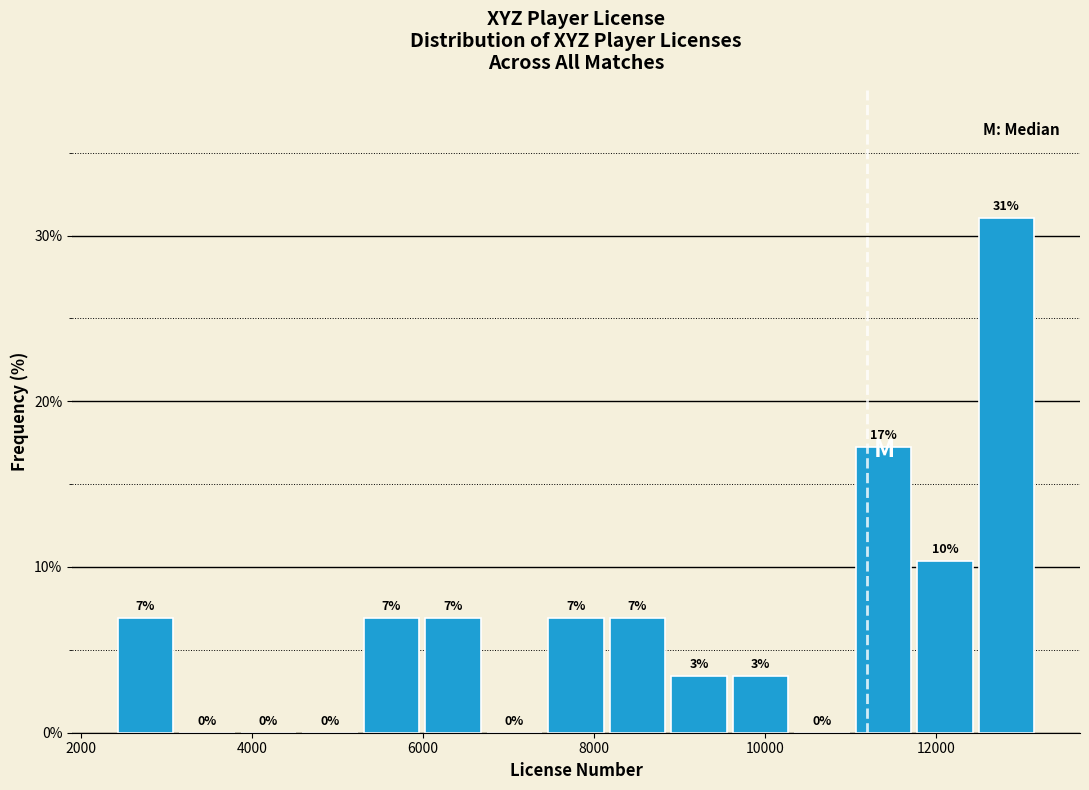

Read against the x-axis, roughly where is the centre of the tallest bar?

12800